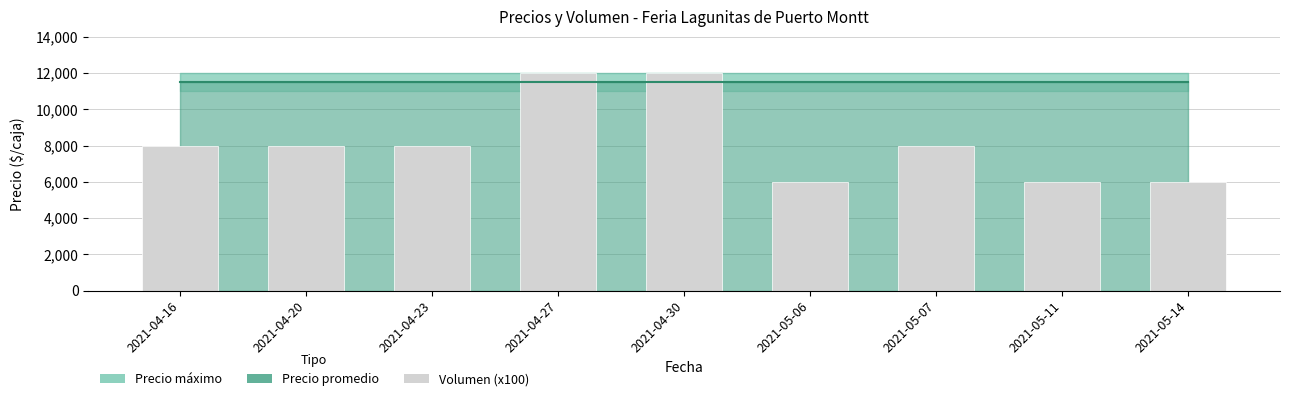

What is the approximate value at 2021-04-27?

12000